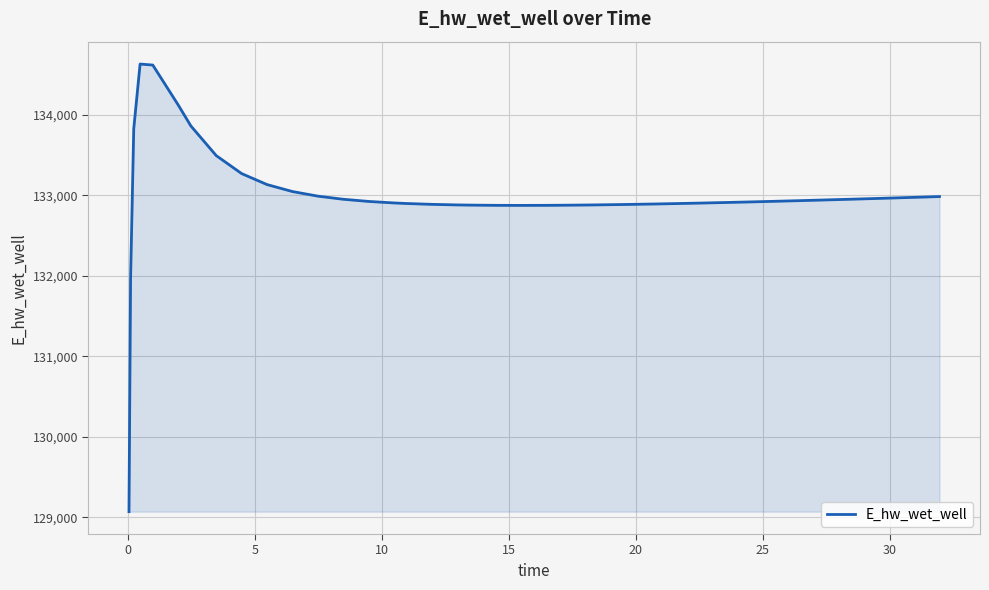

What is the difference between the maximum and minimum values?

5557.7